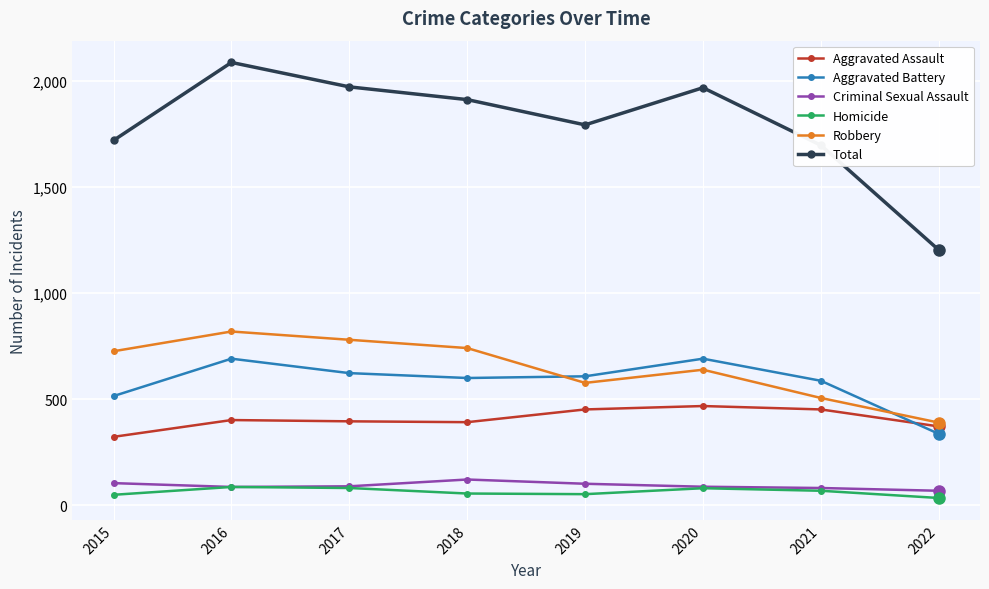

Which series has the widest spread of values?

Total